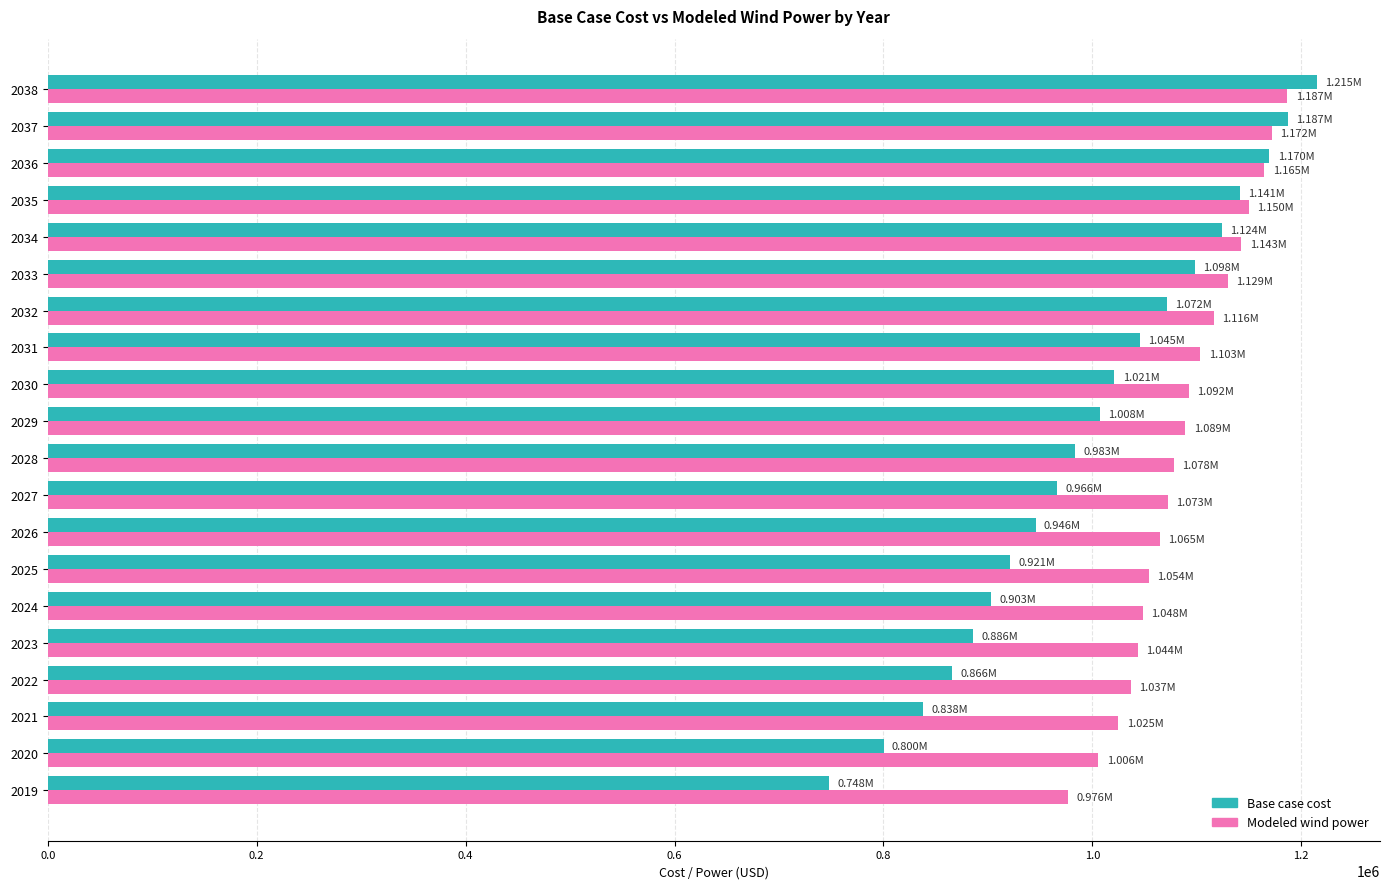

What is the difference between the highest and lowest values at 2021?

186961.3